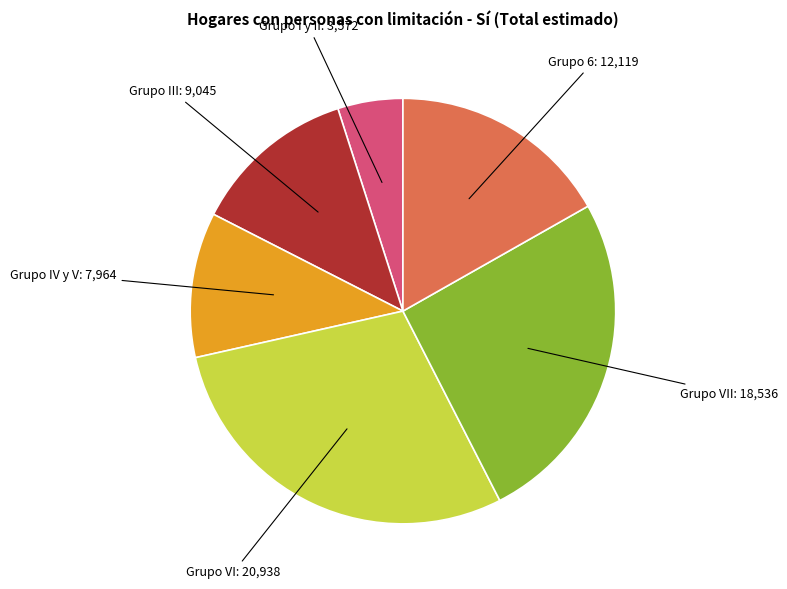

Rank the categories by value from highest to lowest.

Grupo VI, Grupo VII, Grupo 6, Grupo III, Grupo IV y V, Grupo I y II